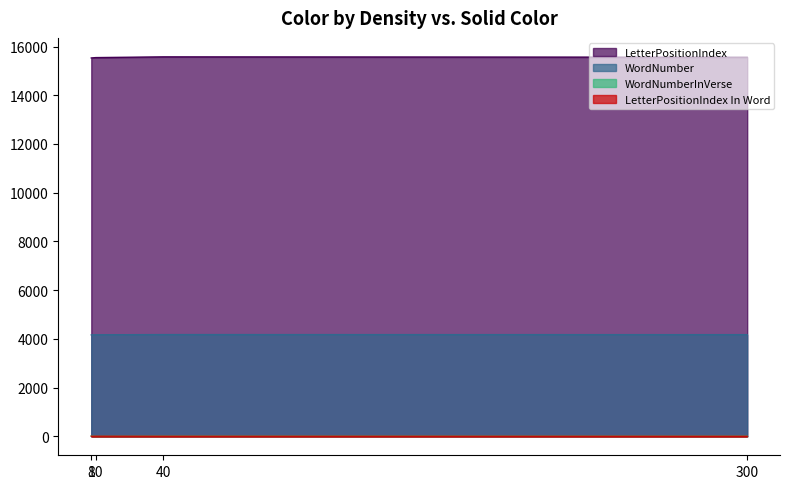

At which label does WordNumber reach its peak?

40